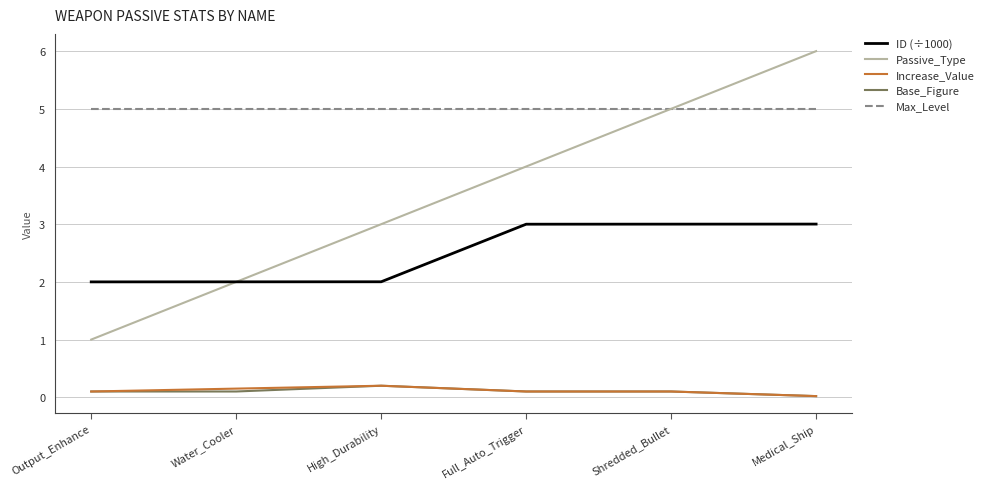

Read the Max_Level value at Medical_Ship.

5.0